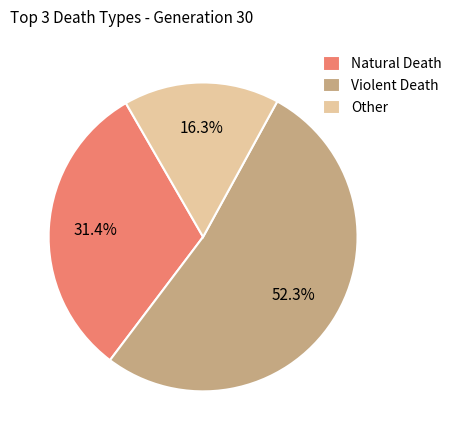

Rank the categories by value from lowest to highest.

Other, Natural Death, Violent Death